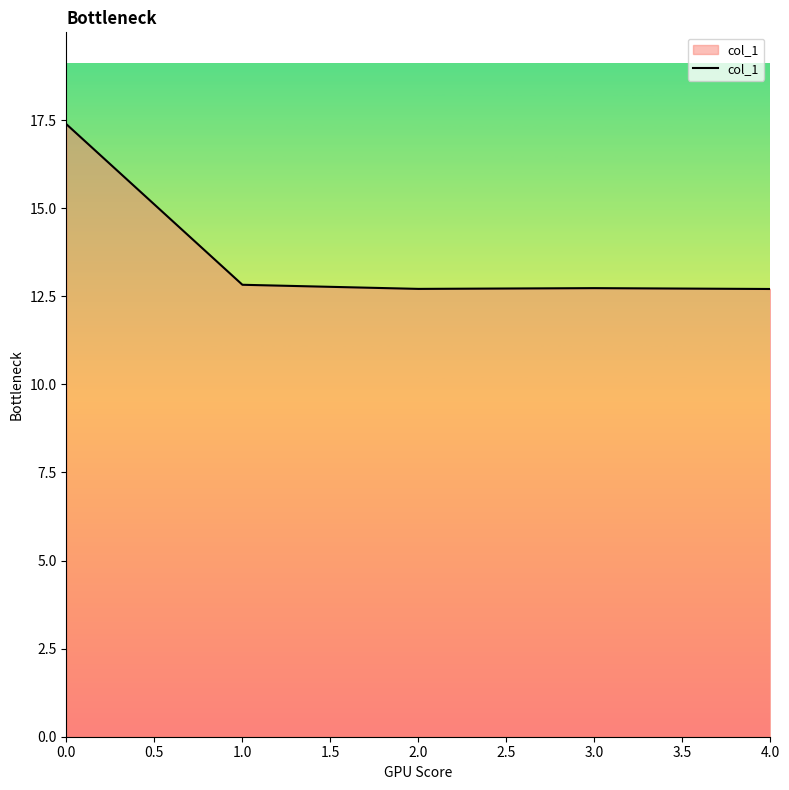

What is the sum of all values?

68.4